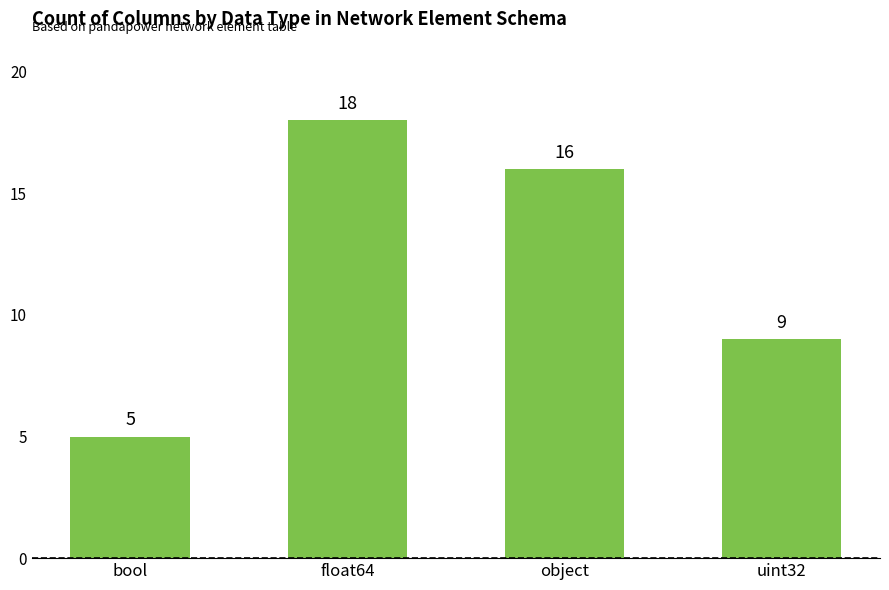

How many bars are there in total?

4